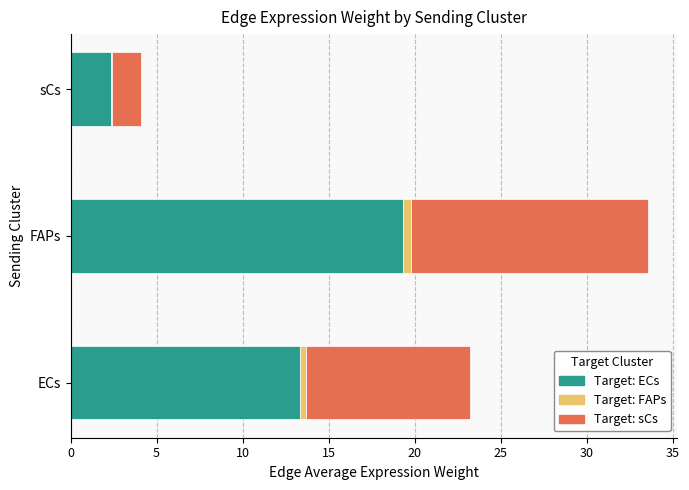

At which category is the sum across all series the highest?

FAPs